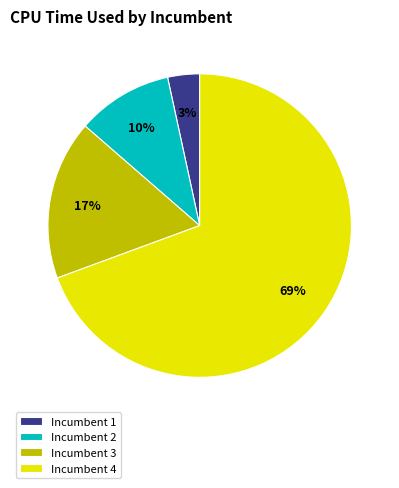

To the nearest percent, what is the average slice percentage?

25%